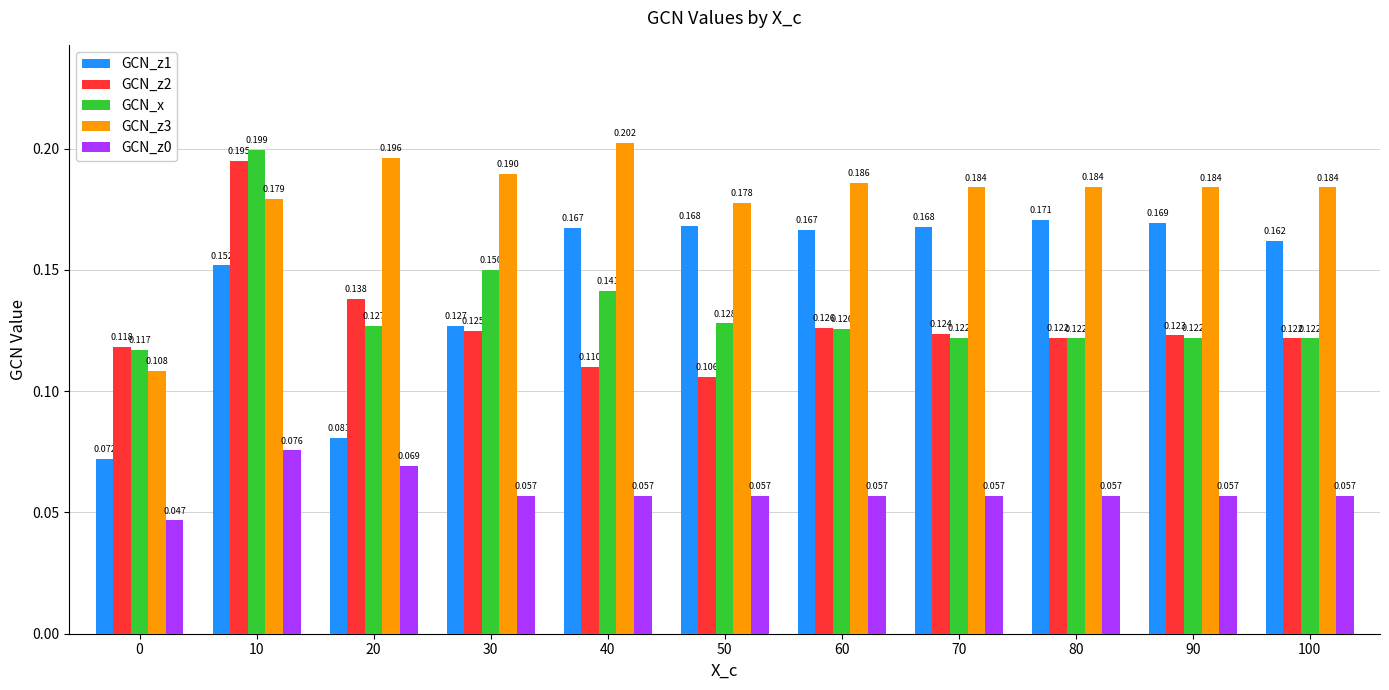

Count the GCN_z2 values in the range 0 to 1.

11